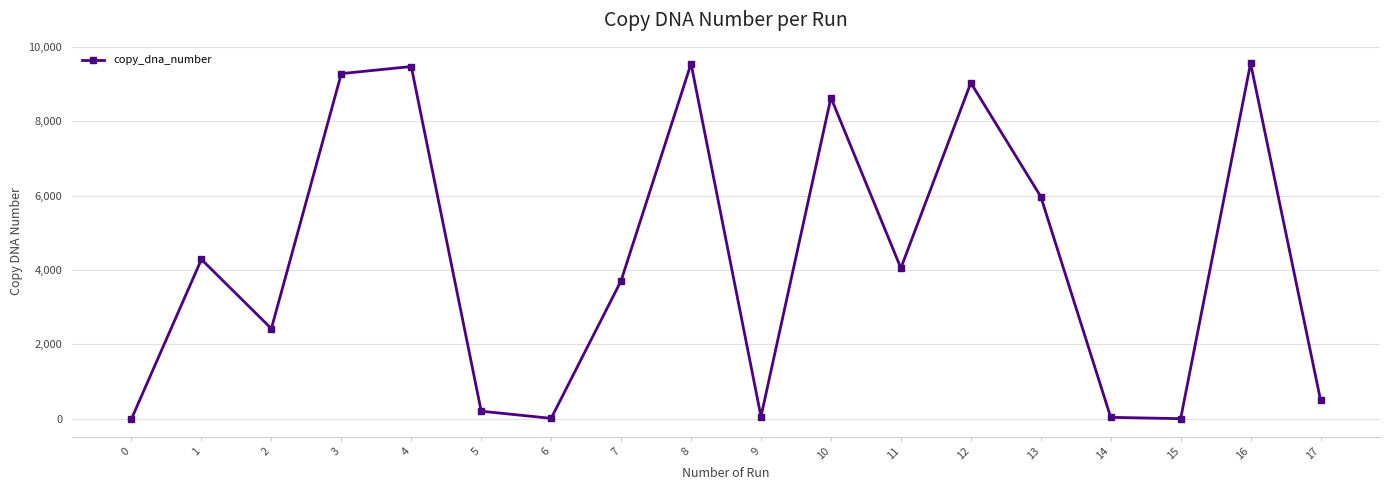

The value at 6 is 13. True or false?

True